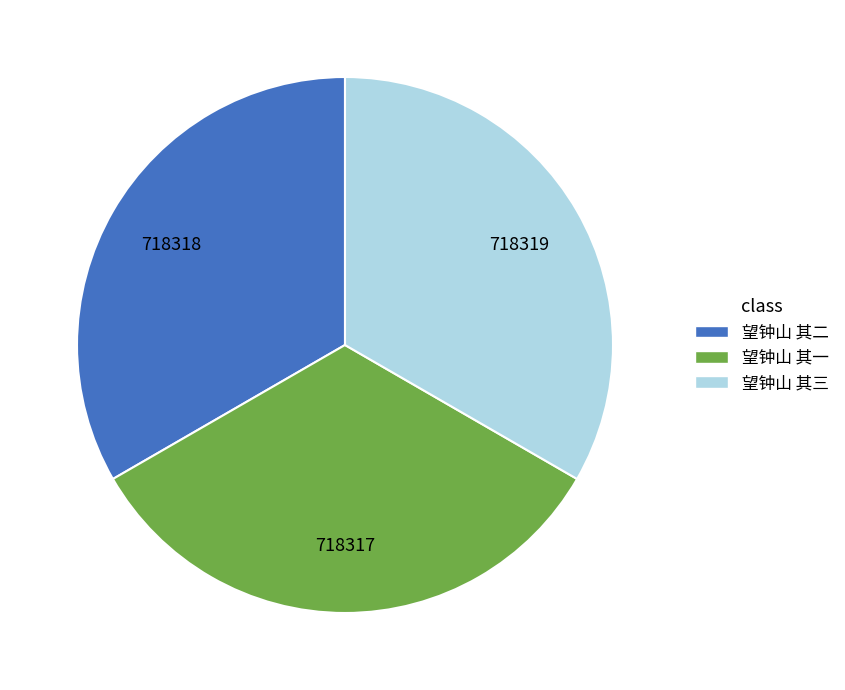

Combined, do 望钟山 其一 and 望钟山 其三 account for over 50%?

Yes